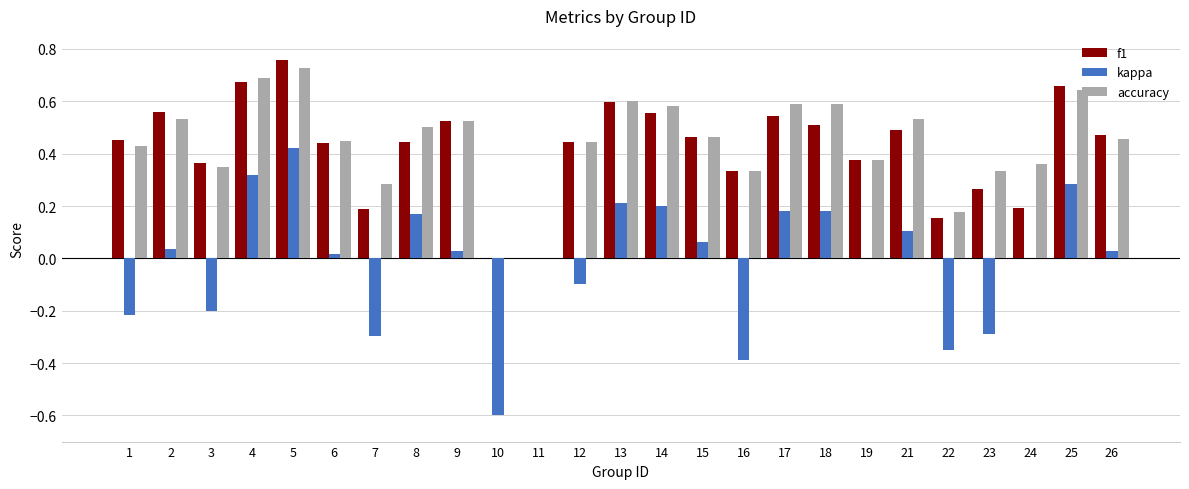

The value of kappa at 6 is 0.0. True or false?

True